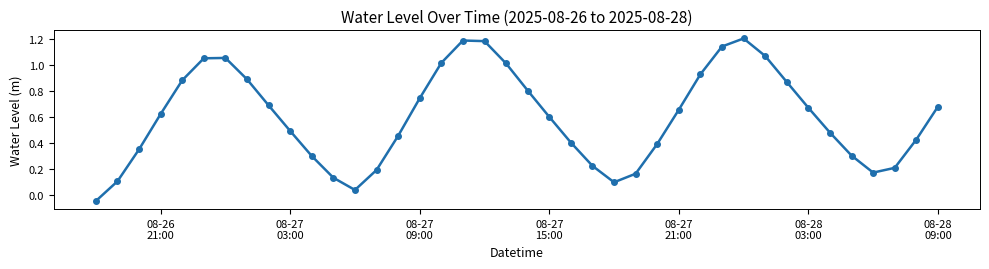

How many negative values are there?

1